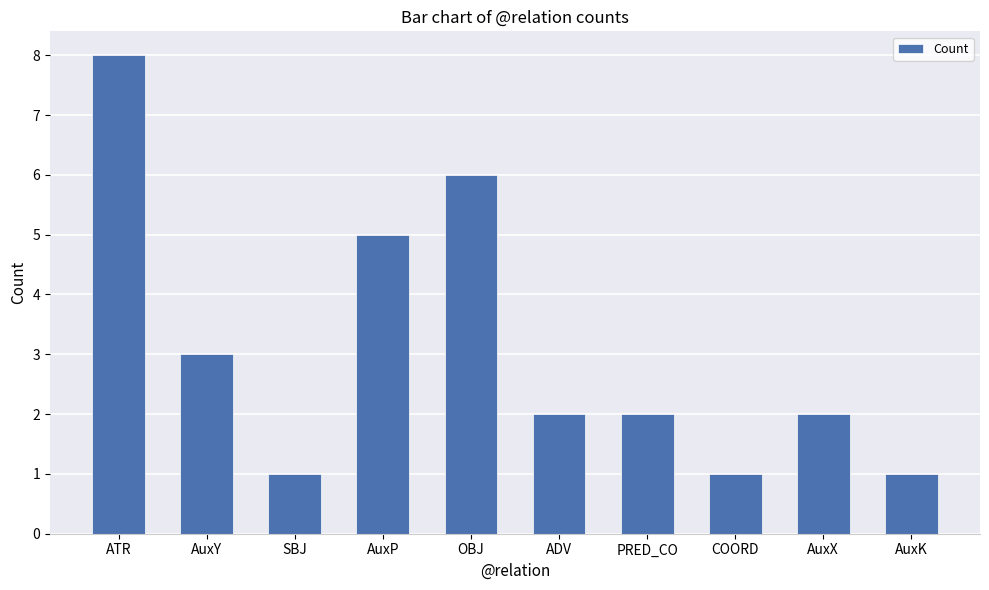

How many bars are there in total?

10